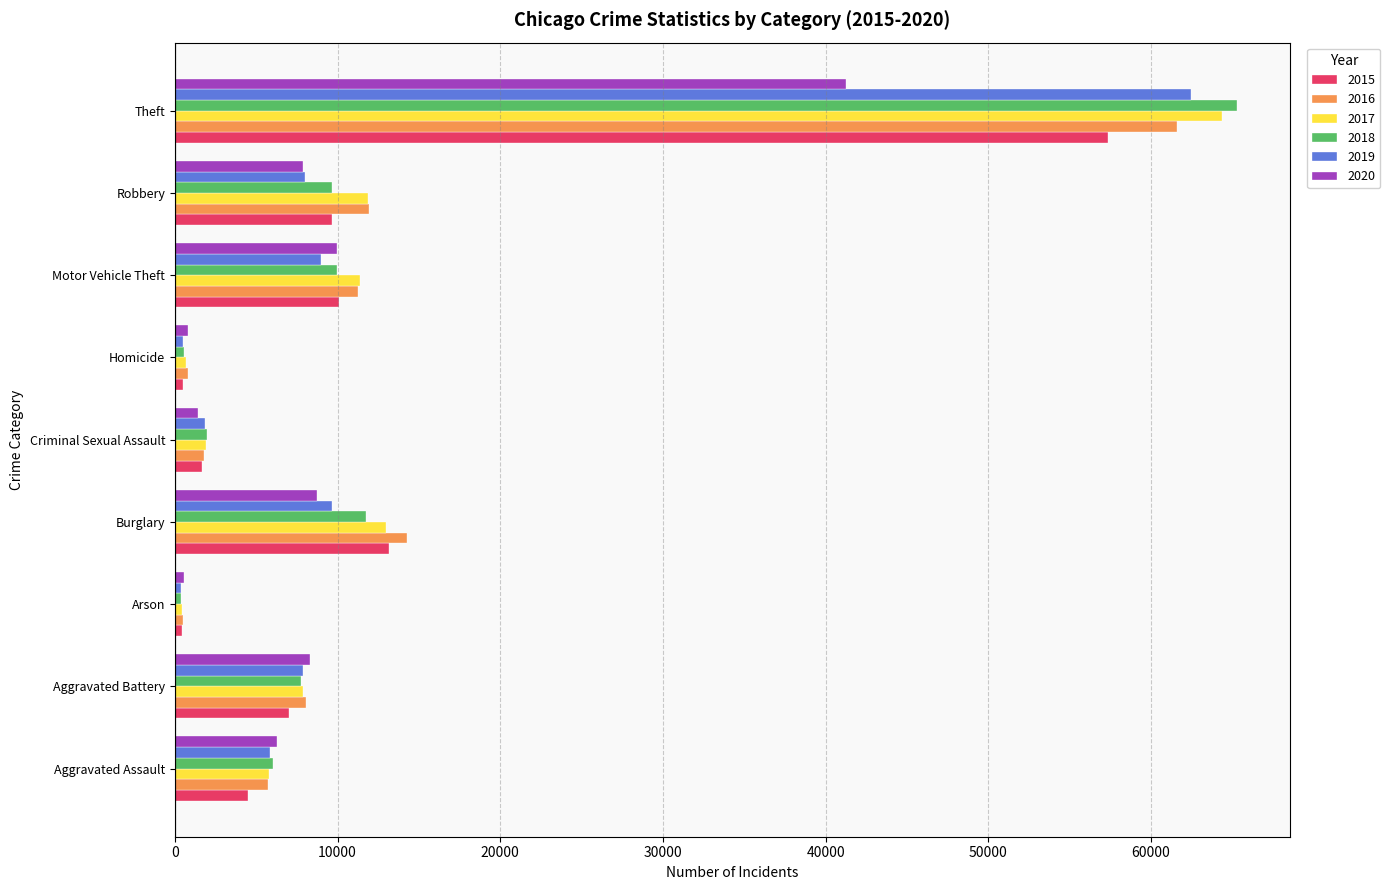

At which category is the sum across all series the highest?

Theft